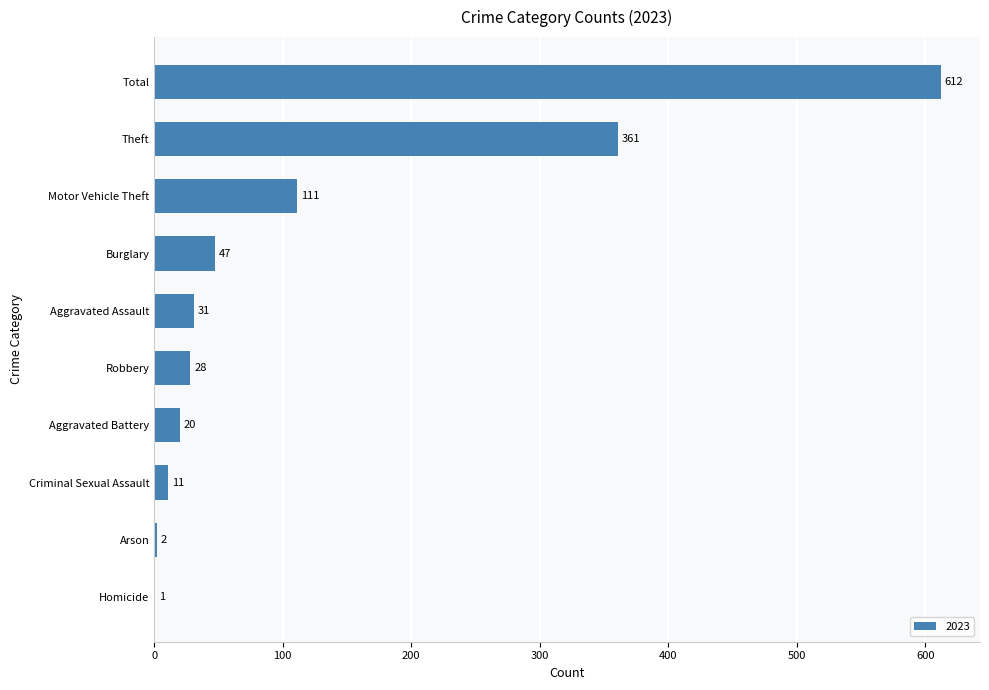

What value does the data have at Robbery?

28